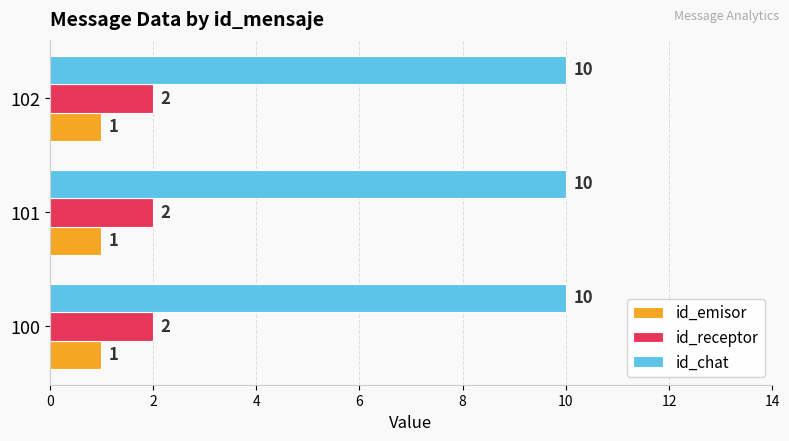

Read the id_chat value at 102.

10